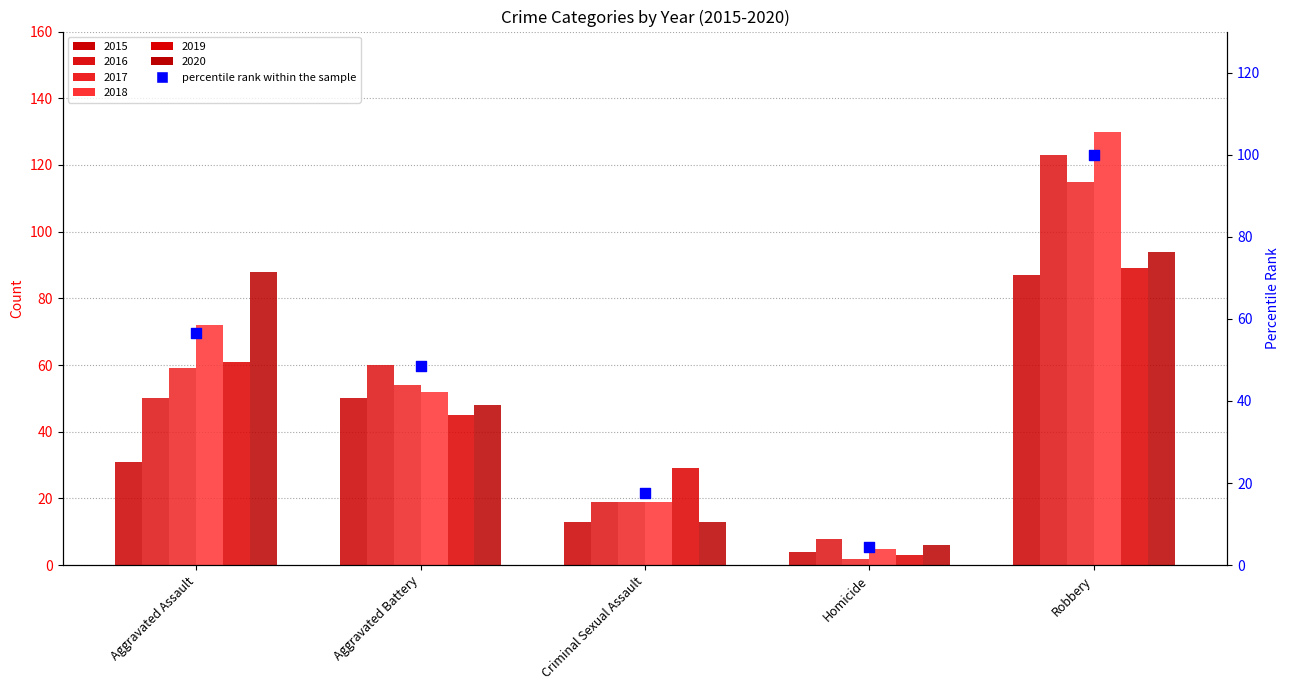

Which has a higher value, Criminal Sexual Assault or Homicide?

Criminal Sexual Assault